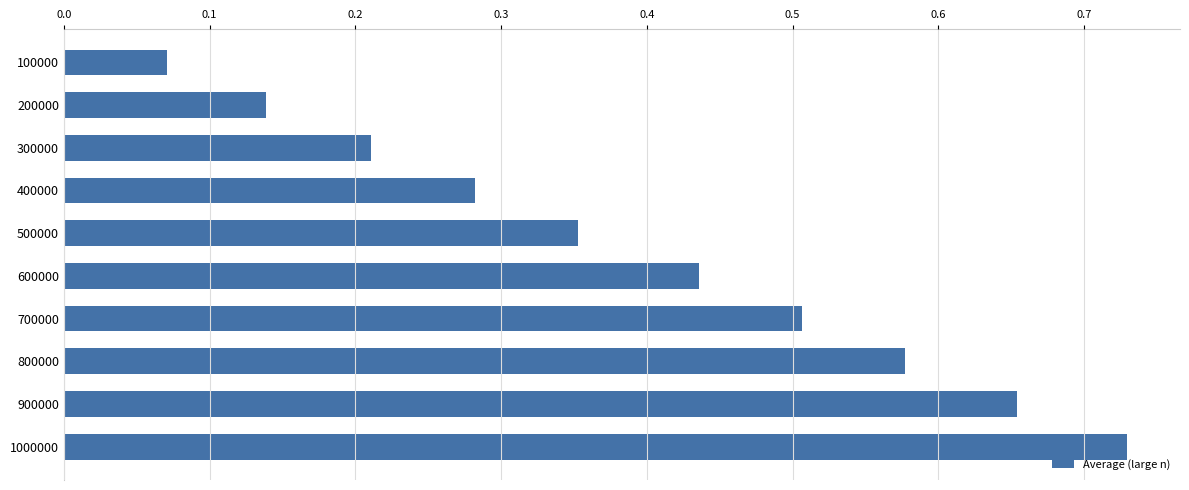

Between 600000 and 800000, which is larger?

800000